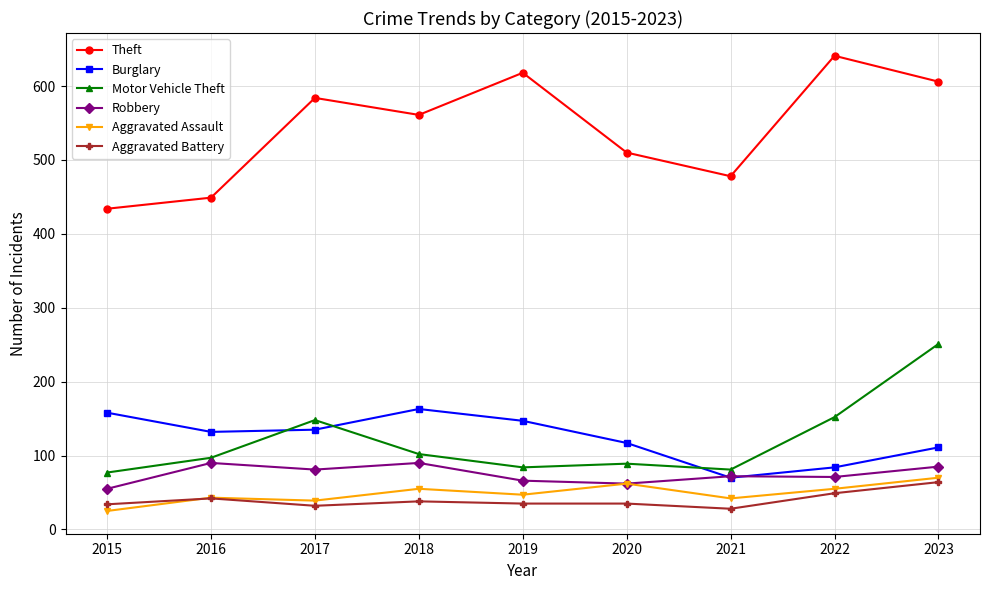

What is the value of the Motor Vehicle Theft point at the 3rd from the left?

148